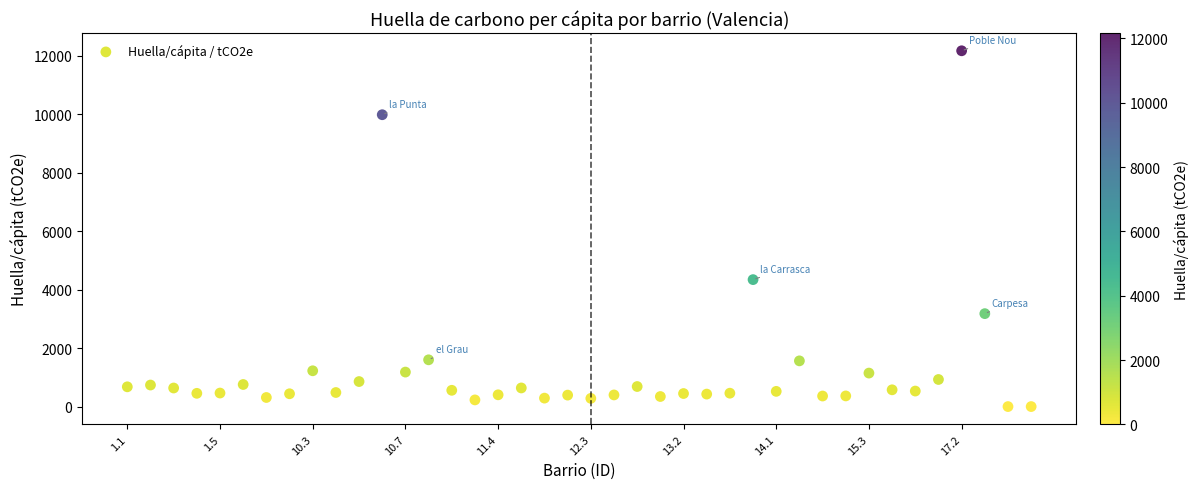

What Y value in the scatter plot is closest to 6085?

4342.8